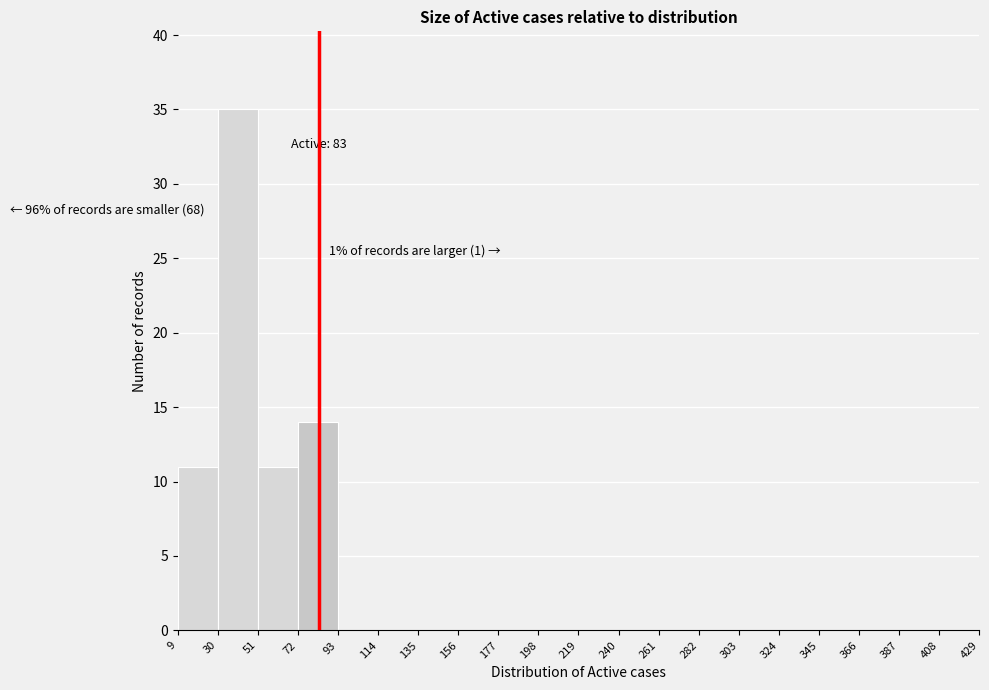

Over which range of the x-axis is the bar tallest?

30 to 51